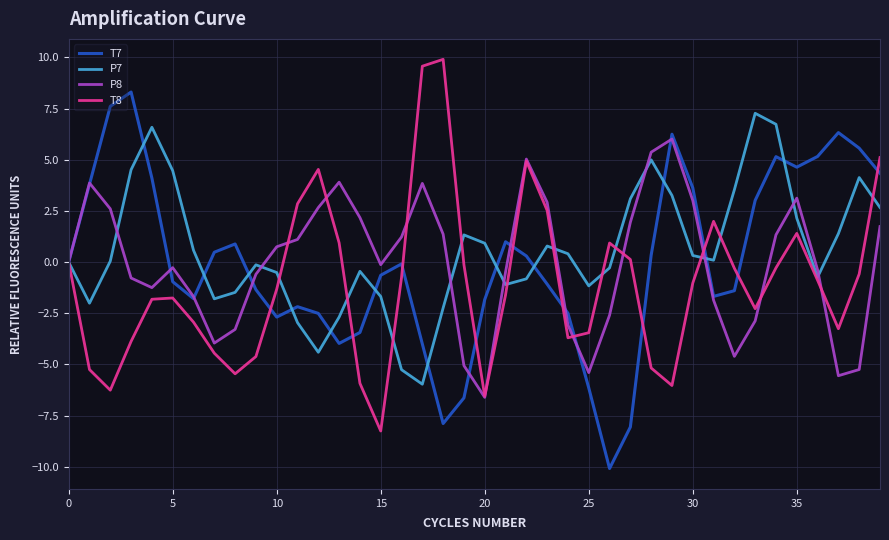

Does the chart have visible grid lines?

Yes